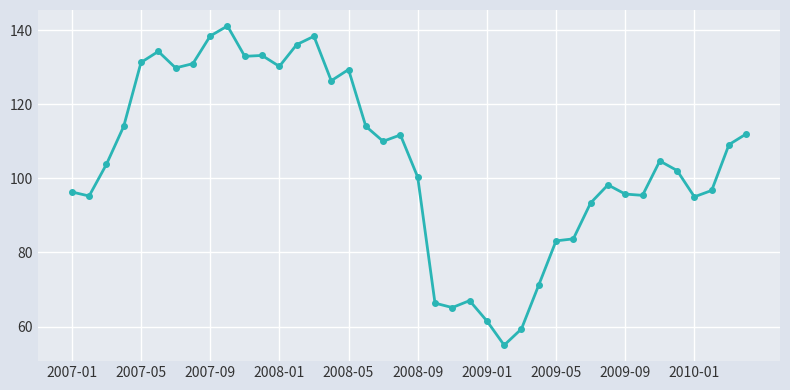

True or false: there are more than 0 points higher than both neighbors.

True